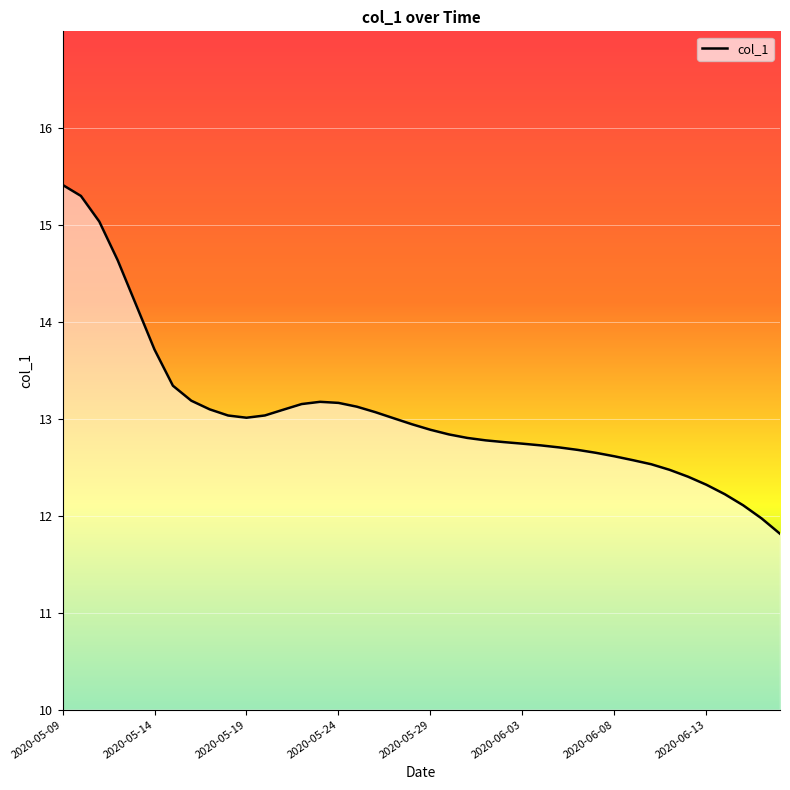

Reading left to right, list all the values displayed in this chart.

15.4	15.3	15.0	14.6	14.2	13.7	13.3	13.2	13.1	13.0	13.0	13.0	13.1	13.2	13.2	13.2	13.1	13.1	13.0	12.9	12.9	12.8	12.8	12.8	12.8	12.7	12.7	12.7	12.7	12.7	12.6	12.6	12.5	12.5	12.4	12.3	12.2	12.1	12.0	11.8